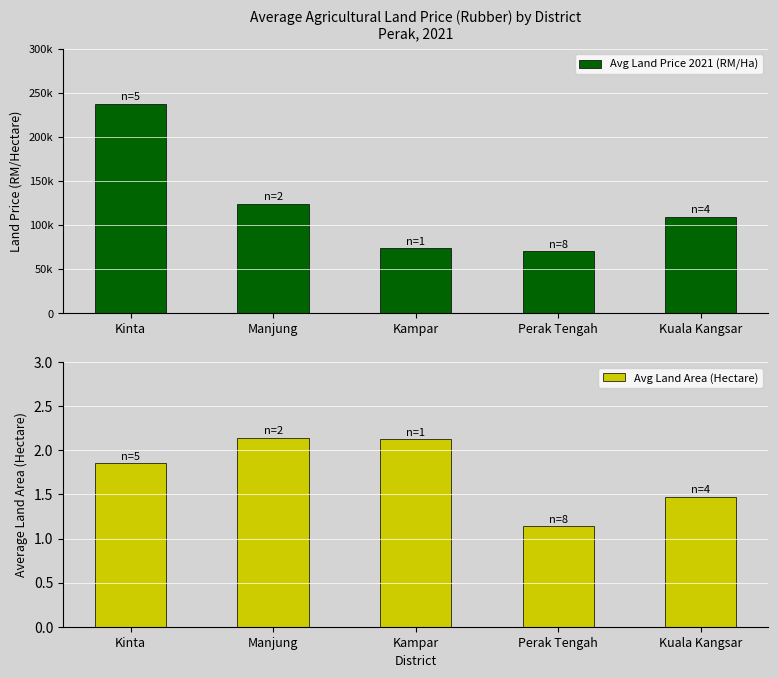

Between Manjung and Kuala Kangsar, which series saw the biggest shift?

Avg Land Price 2021 (RM/Ha)